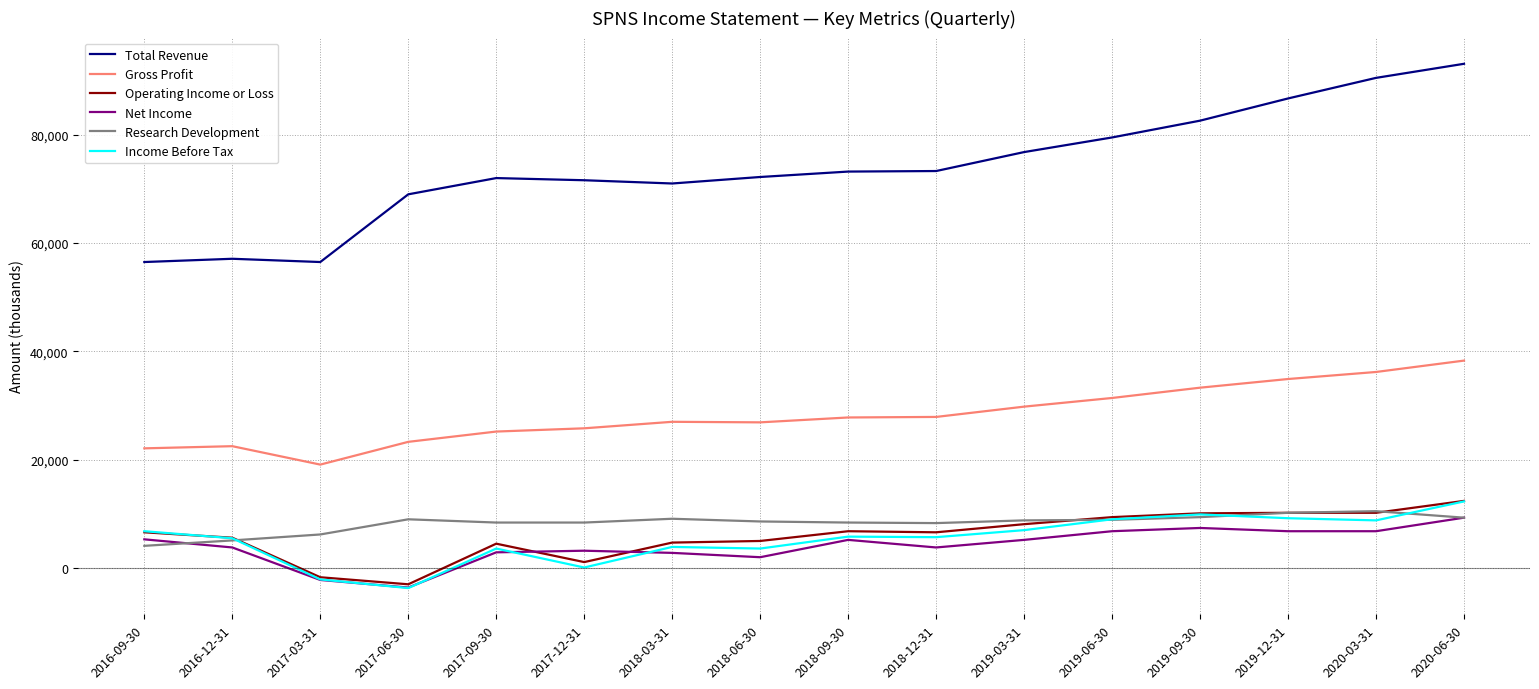

At which category is the sum across all series the highest?

2020-06-30